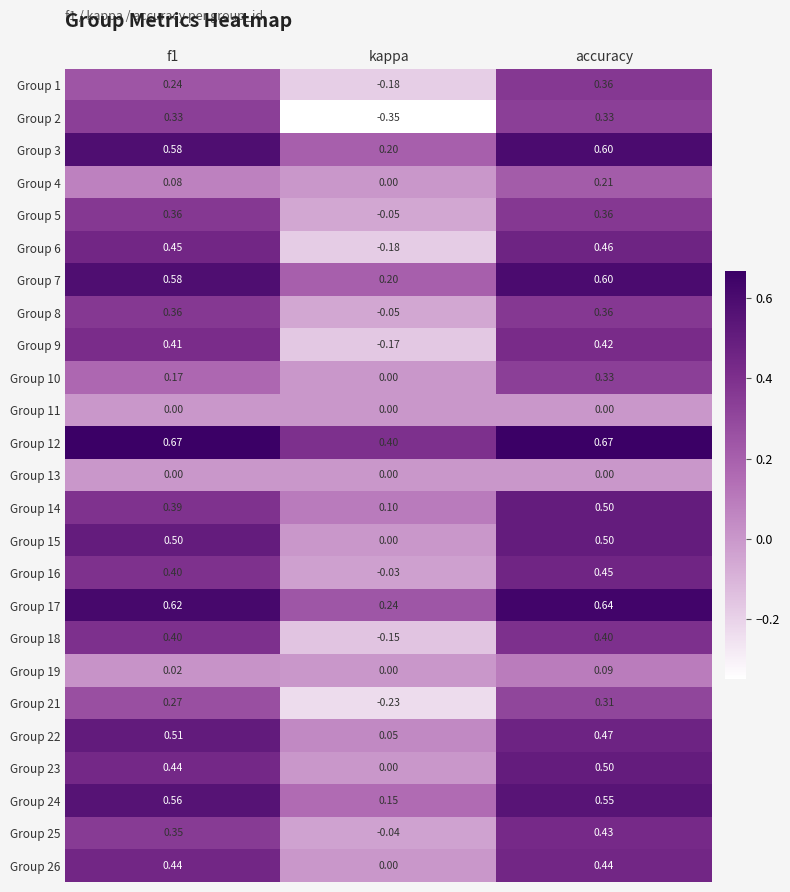

Where is Group 24 nearest to the value 0?

kappa